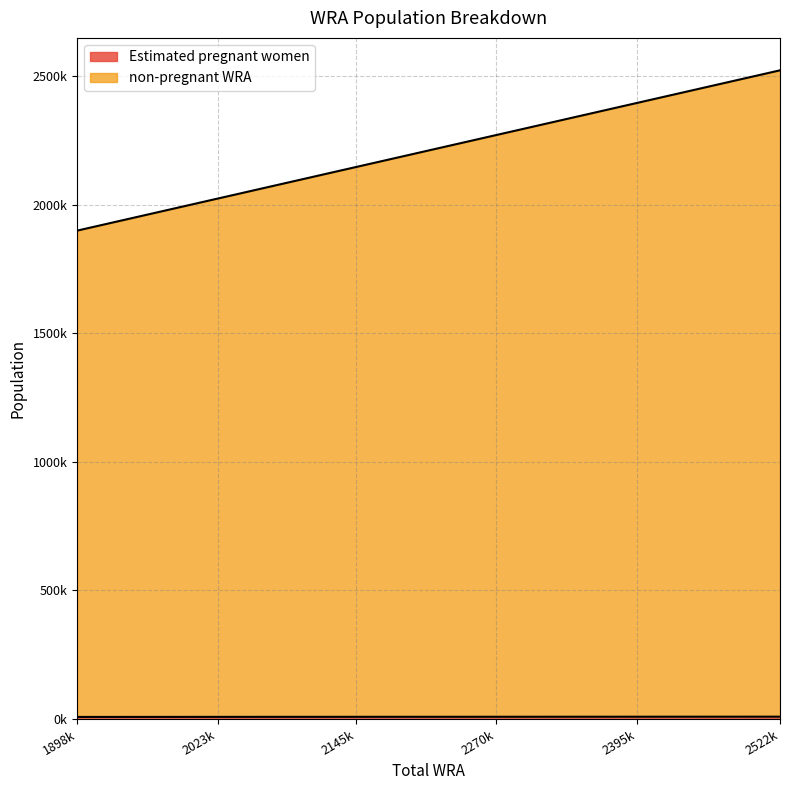

Read the non-pregnant WRA value at 2522k.

2522000.0